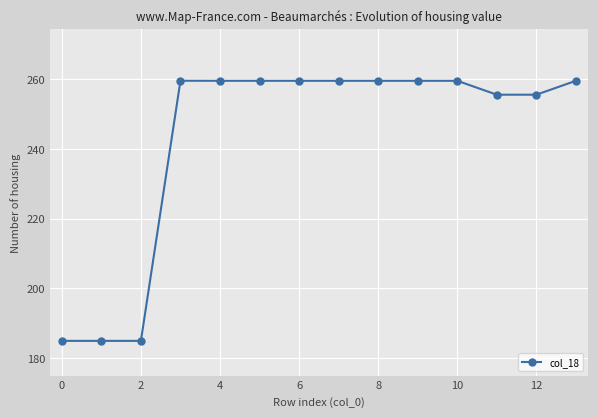

What is the value of the 7th point from the left?

259.6